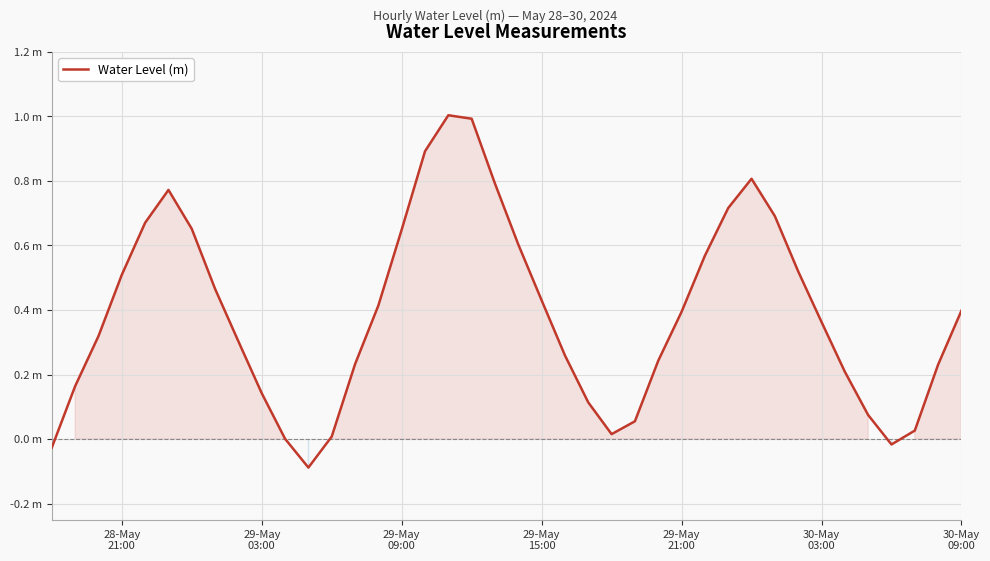

Reading left to right, list all the values displayed in this chart.

-0.0	0.2	0.3	0.5	0.7	0.8	0.7	0.5	0.3	0.1	0.0	-0.1	0.0	0.2	0.4	0.6	0.9	1.0	1.0	0.8	0.6	0.4	0.3	0.1	0.0	0.1	0.2	0.4	0.6	0.7	0.8	0.7	0.5	0.4	0.2	0.1	-0.0	0.0	0.2	0.4